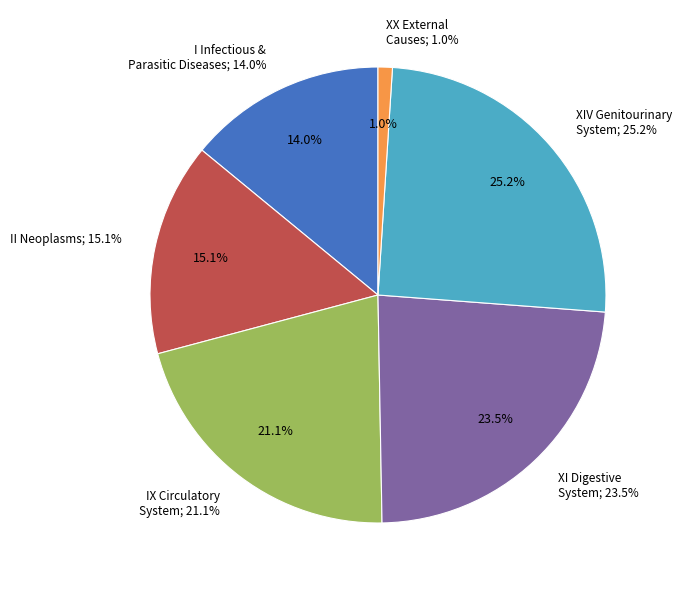

To the nearest percent, what portion does XX External causes of morbidity and mortality represent?

1%